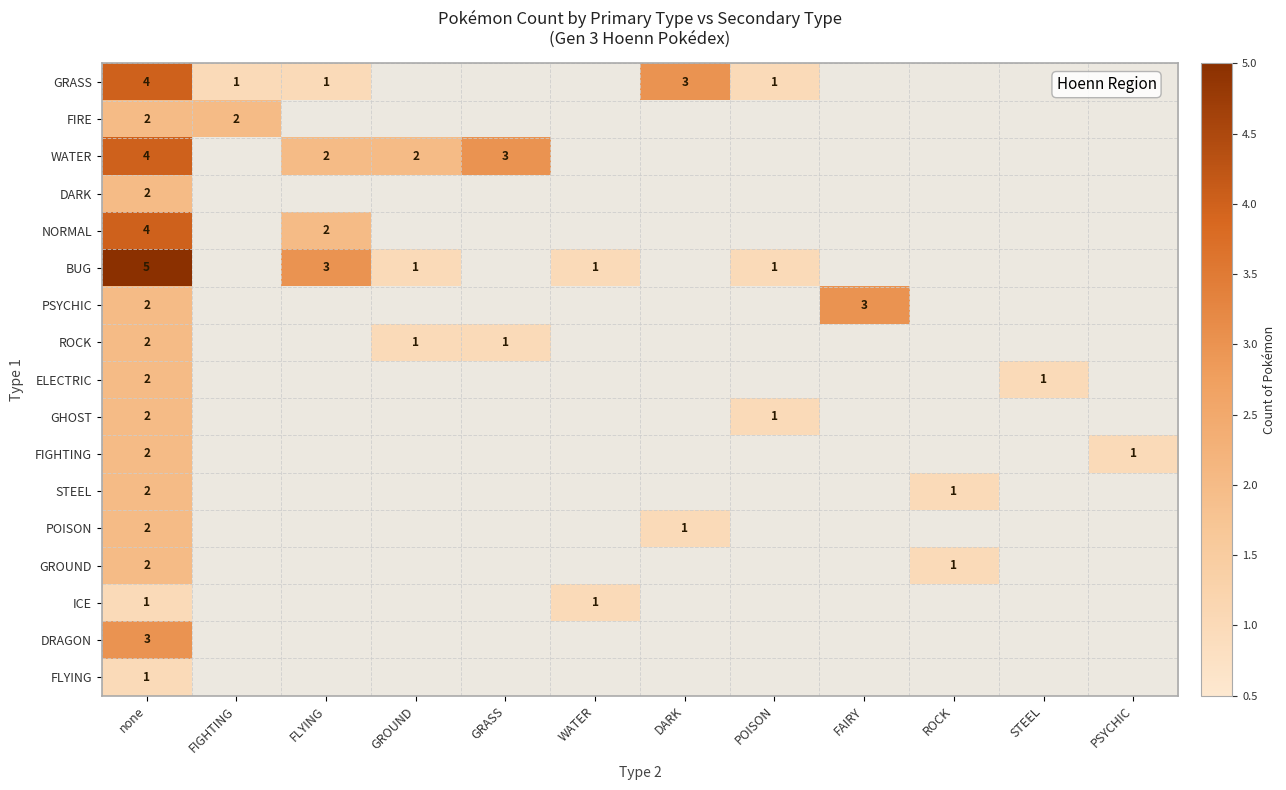

Between ROCK and PSYCHIC, which is larger?

ROCK